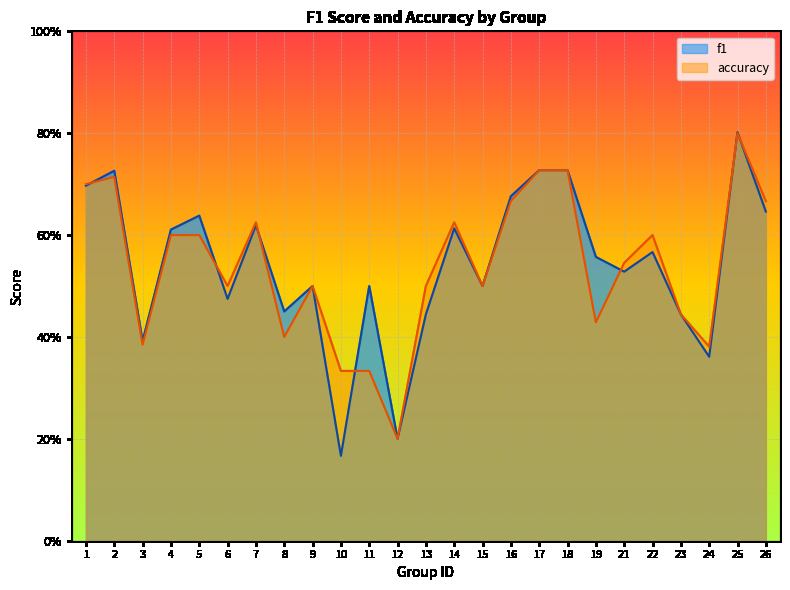

Where do accuracy and f1 first cross each other?

1 and 2